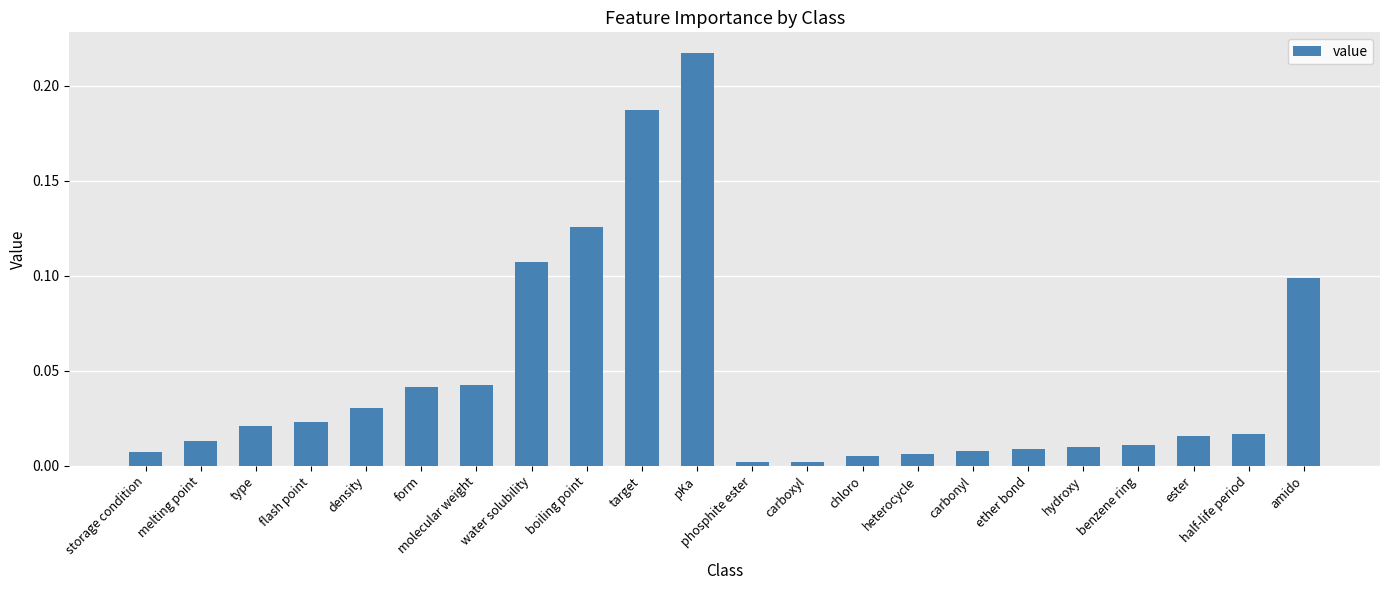

The chart shows a value of 0.0 at carbonyl. True or false?

True